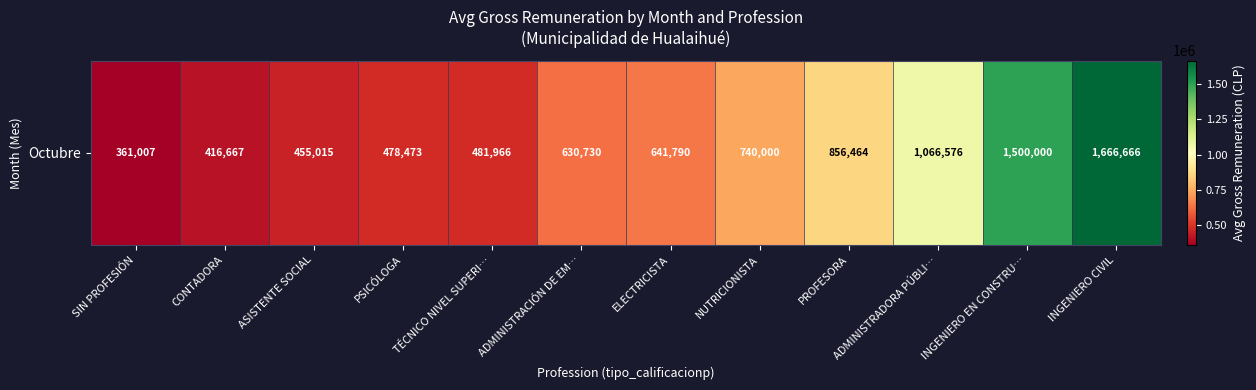

The chart shows a value of 472366.3 at SIN PROFESIÓN. True or false?

False